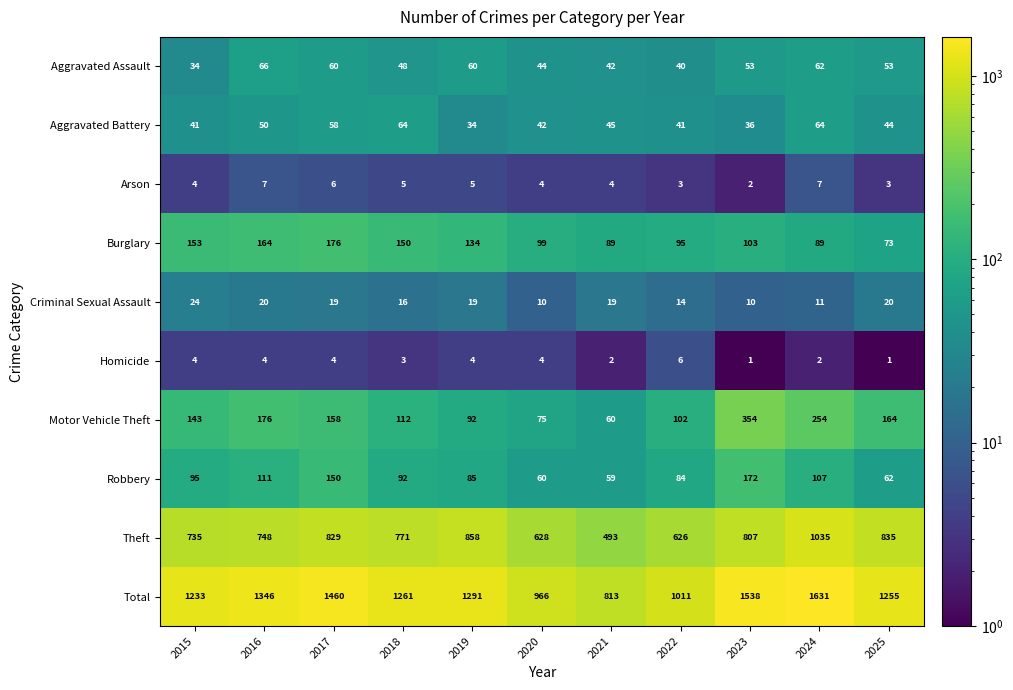

Rank the series at 2023 from highest to lowest value.

Total, Theft, Motor Vehicle Theft, Robbery, Burglary, Aggravated Assault, Aggravated Battery, Criminal Sexual Assault, Arson, Homicide